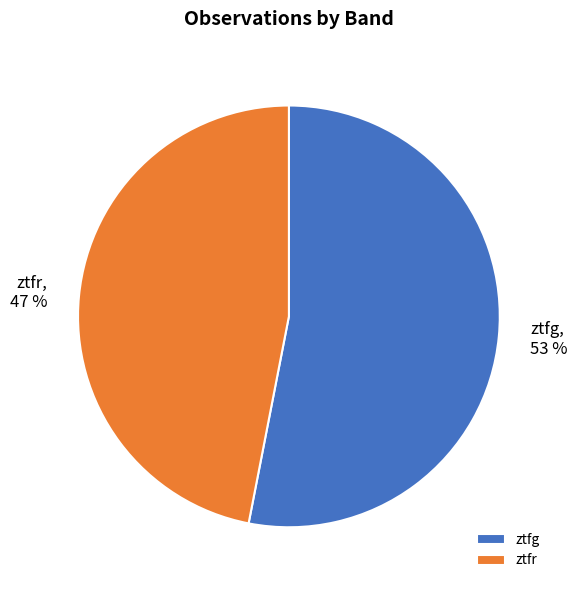

The ztfg slice represents 46% of the pie. True or false?

False